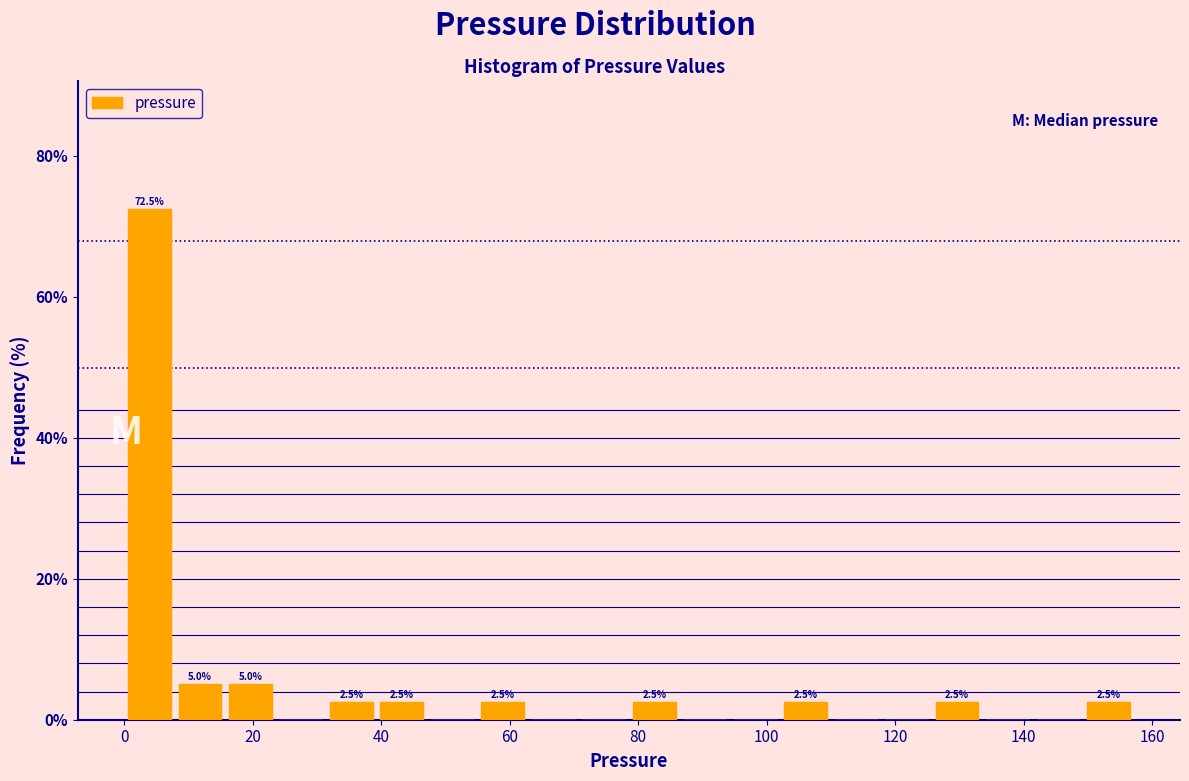

Read against the x-axis, roughly where is the centre of the tallest bar?

4